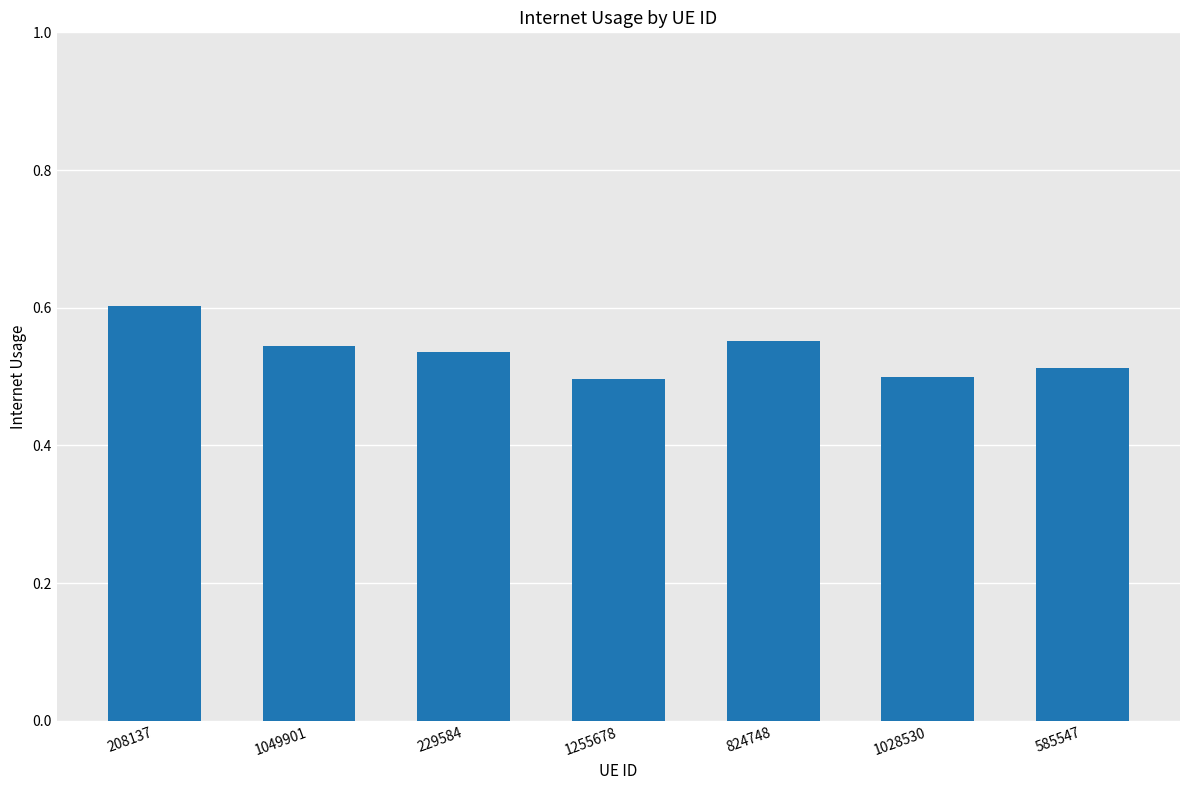

The value at 1049901 is 0.8. True or false?

False